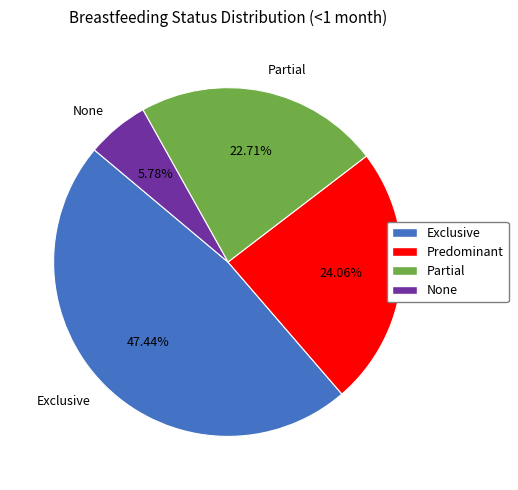

To the nearest percent, what portion does Exclusive represent?

47%